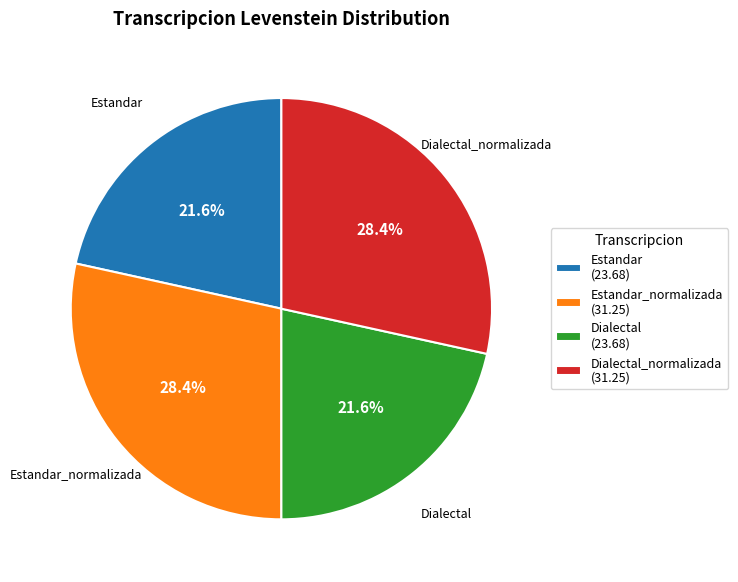

How many segments does this pie chart have?

4